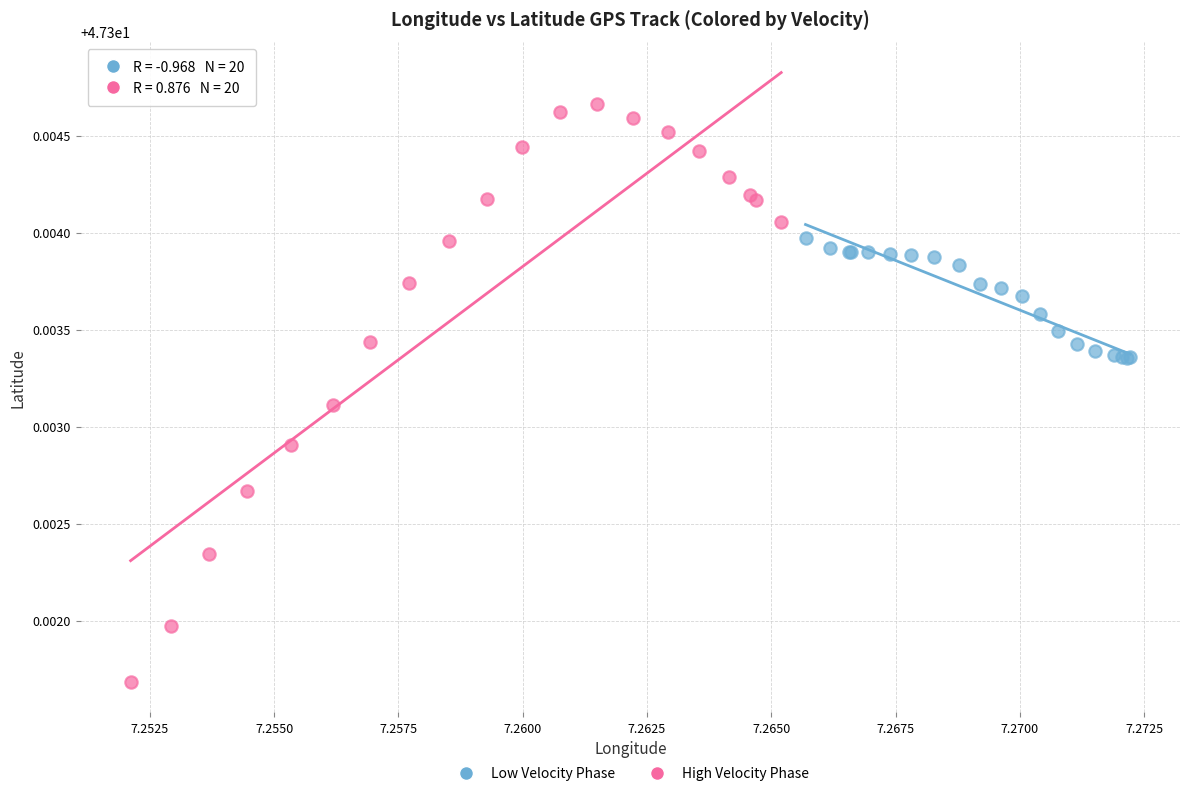

Which series has the widest spread of Y values?

High Velocity Phase